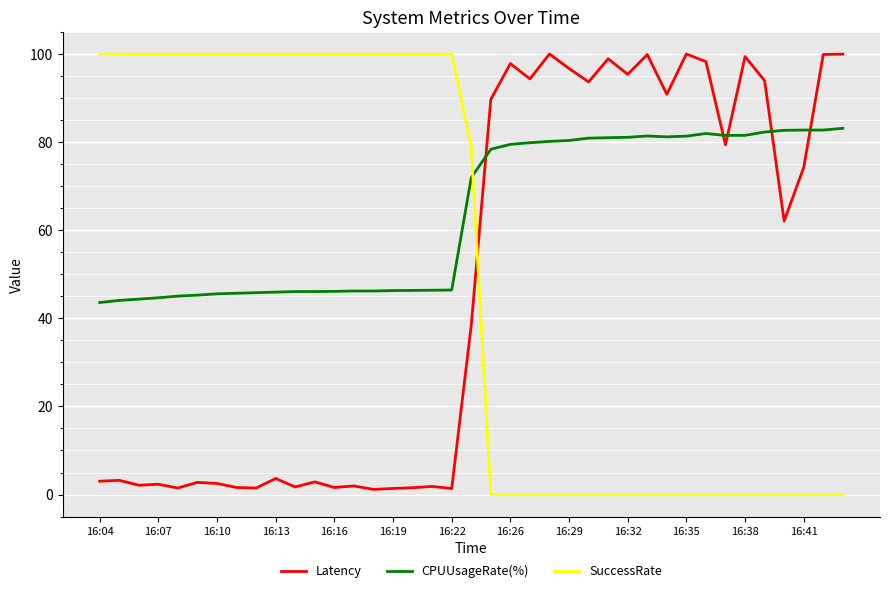

What is the maximum value shown in the chart?

100.0